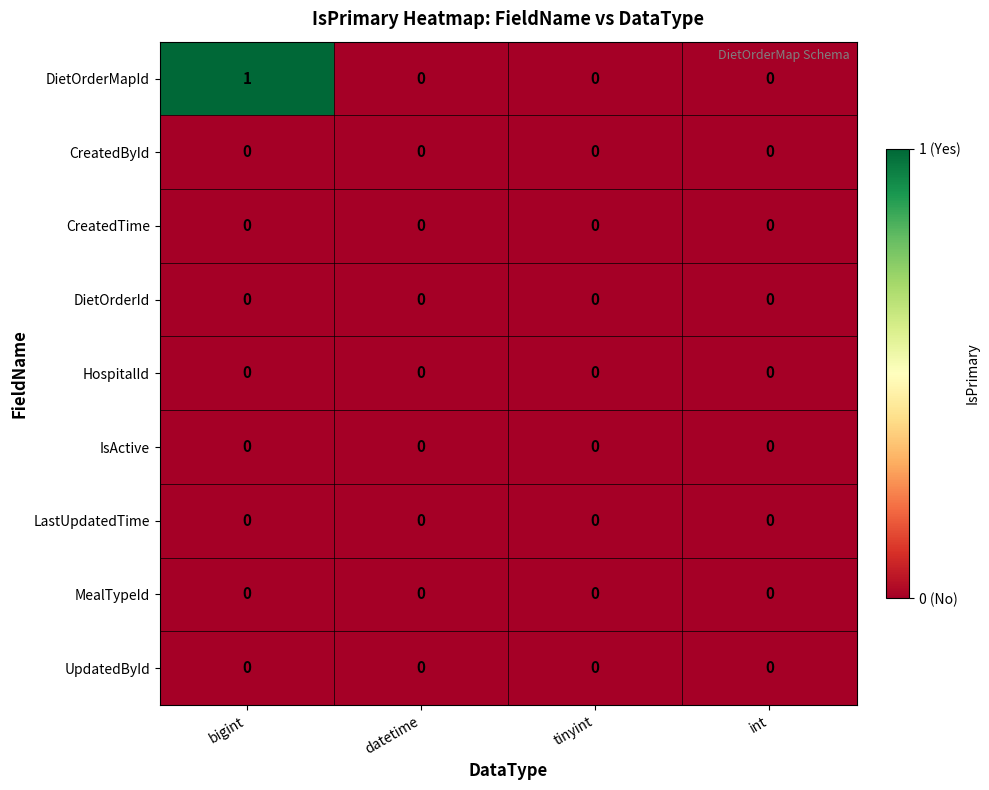

Count the number of categories in the chart.

4